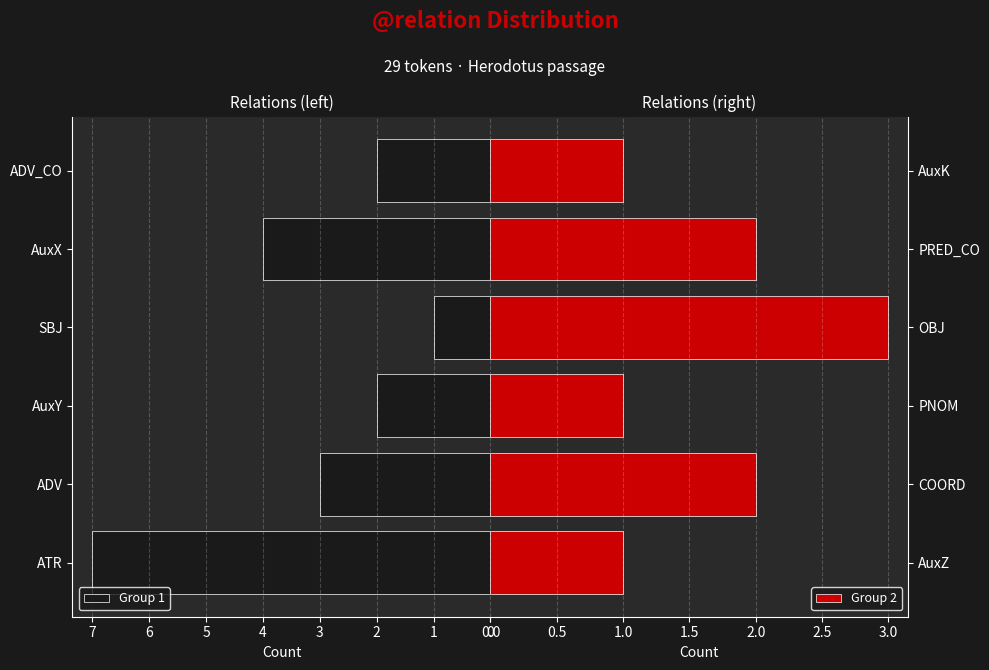

What is the difference between the second highest and minimum values in the Group 2 series?

1